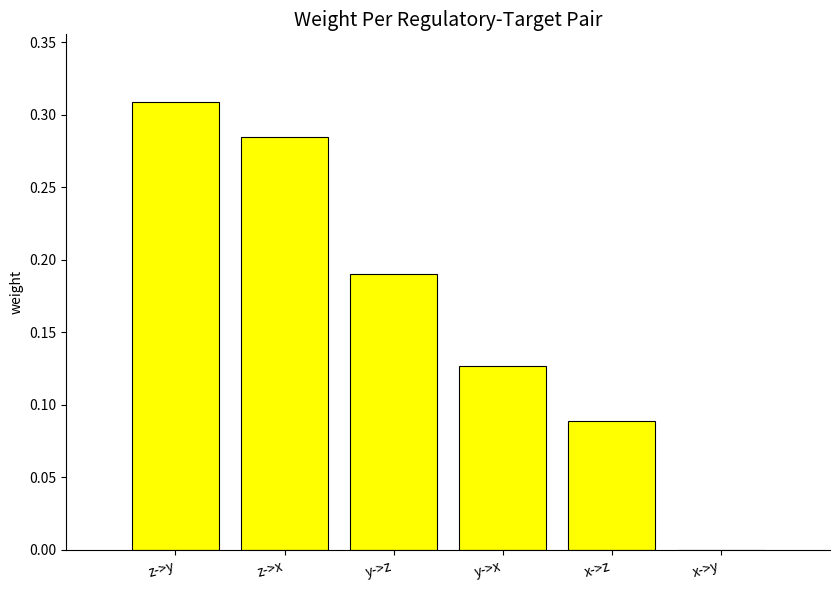

What is the sum of all values?

1.0